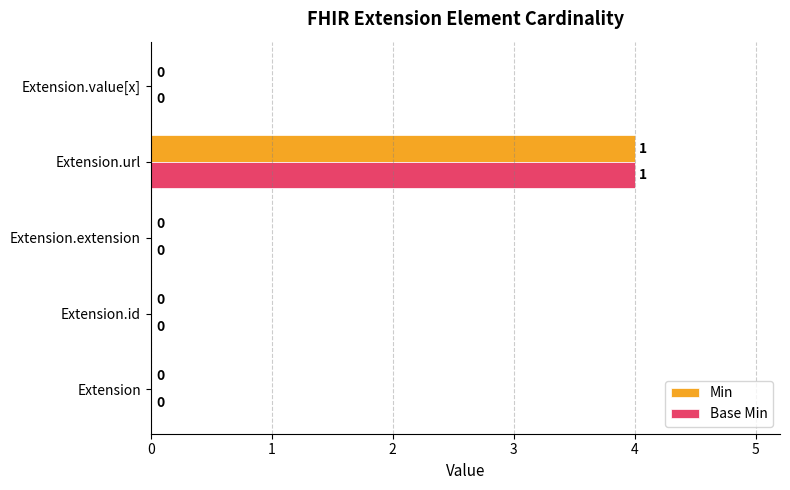

What is the maximum value for Base Min?

4